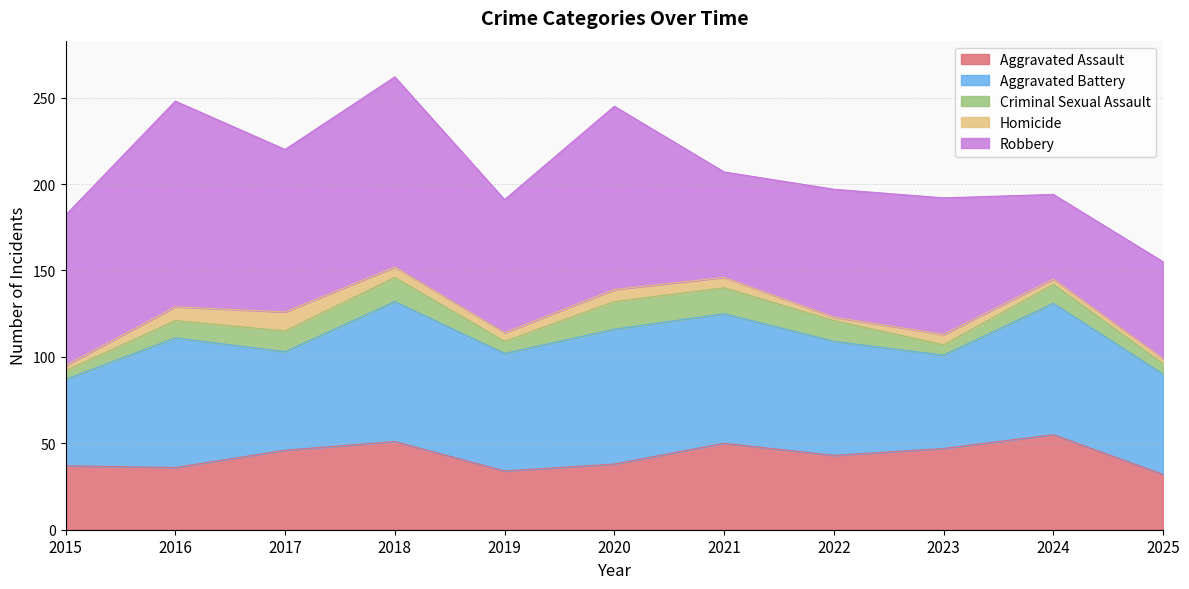

Is the value of Criminal Sexual Assault at 2019 greater than the value of Homicide at 2024?

Yes